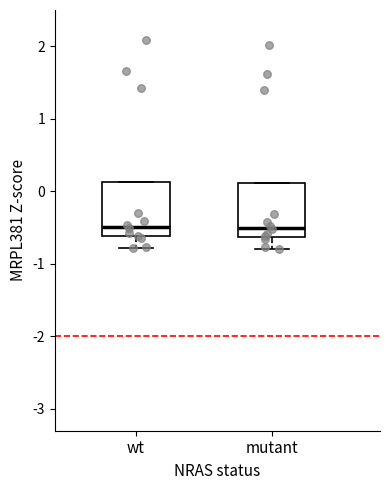

Reading left to right, transcribe this box plot: for each box, give where its median line is, the range the box spans, and where its two whiskers end, as read against the y-axis. The values are not printed on the chart, so give them approximately, as read against the axis.

wt: median -0.5, box -0.6 to 0.1, whiskers -0.8 to 0.1
mutant: median -0.5, box -0.6 to 0.1, whiskers -0.8 to 0.1